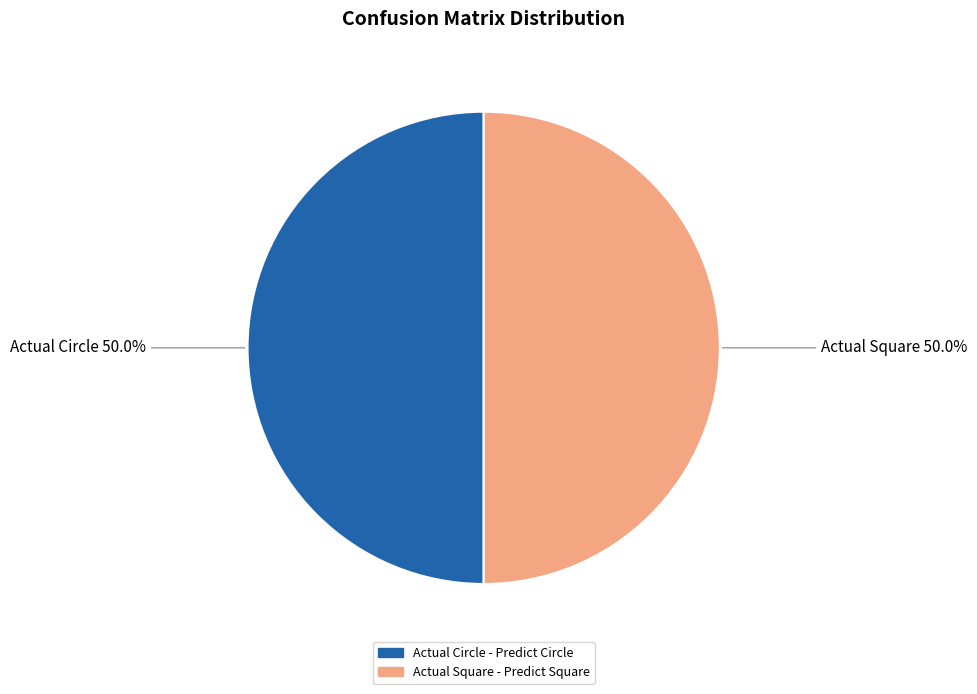

To the nearest percent, what is the combined percentage of Actual Circle and Actual Square?

100%